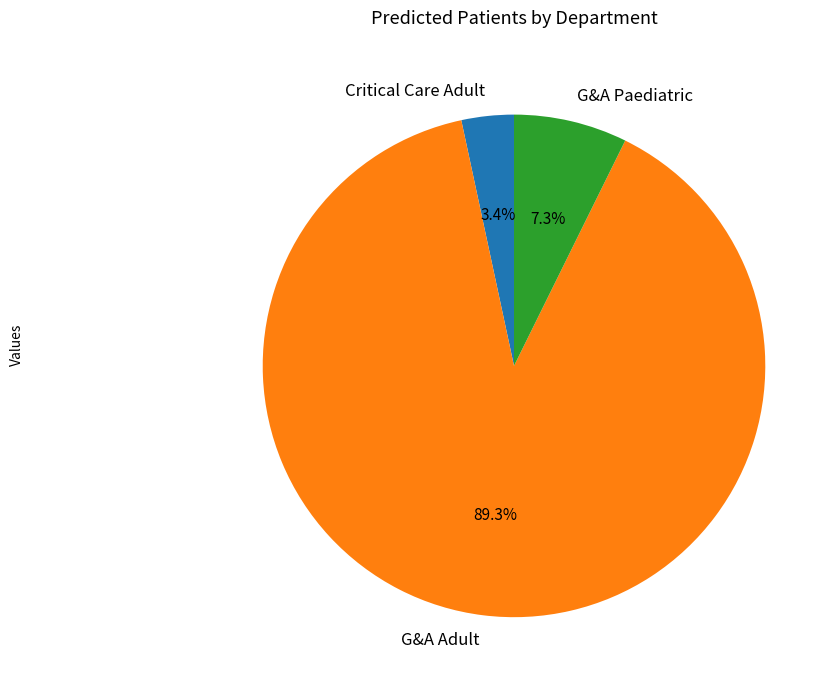

Does G&A Paediatric represent more than half of the total?

No